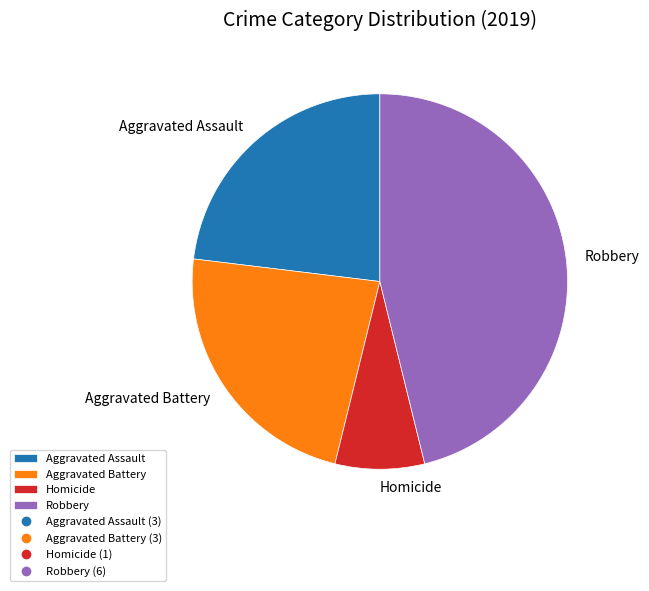

Which slice is the largest?

Robbery